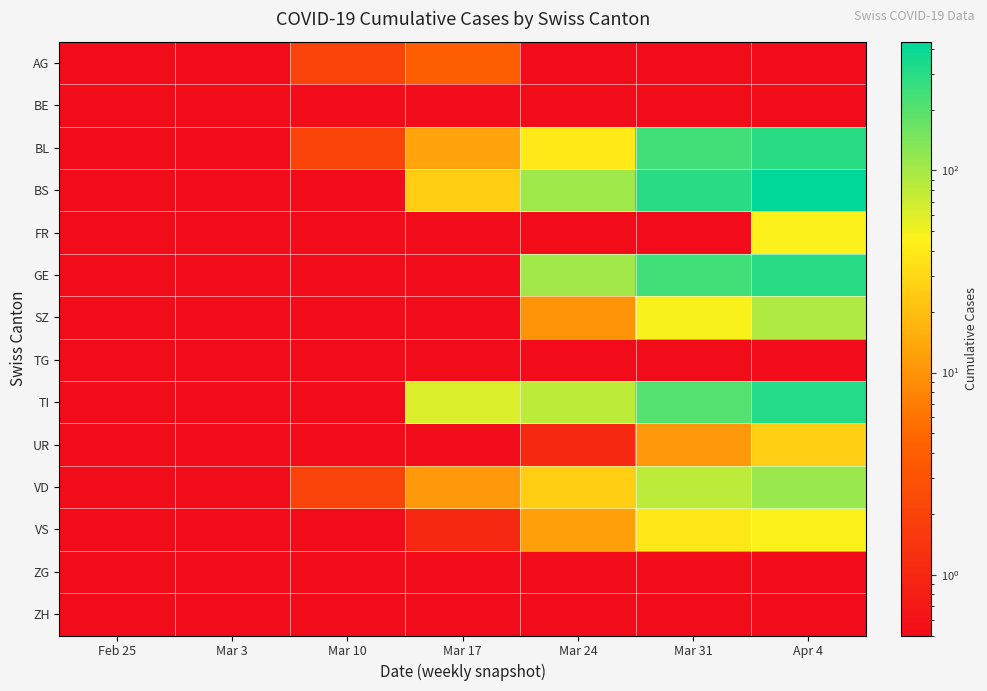

Reading left to right, list all the values displayed in this chart.

AG: Feb 25=0.1	Mar 3=0.1	Mar 10=2.0	Mar 17=4.0	Mar 24=0.1	Mar 31=0.1	Apr 4=0.1
BE: Feb 25=0.1	Mar 3=0.1	Mar 10=0.1	Mar 17=0.1	Mar 24=0.1	Mar 31=0.1	Apr 4=0.1
BL: Feb 25=0.1	Mar 3=0.1	Mar 10=2.0	Mar 17=13.0	Mar 24=40.0	Mar 31=242.0	Apr 4=298.0
BS: Feb 25=0.1	Mar 3=0.1	Mar 10=0.1	Mar 17=25.0	Mar 24=105.0	Mar 31=292.0	Apr 4=434.0
FR: Feb 25=0.1	Mar 3=0.1	Mar 10=0.1	Mar 17=0.1	Mar 24=0.1	Mar 31=0.1	Apr 4=46.0
GE: Feb 25=0.1	Mar 3=0.1	Mar 10=0.1	Mar 17=0.1	Mar 24=103.0	Mar 31=241.0	Apr 4=305.0
SZ: Feb 25=0.1	Mar 3=0.1	Mar 10=0.1	Mar 17=0.1	Mar 24=10.0	Mar 31=48.0	Apr 4=92.0
TG: Feb 25=0.1	Mar 3=0.1	Mar 10=0.1	Mar 17=0.1	Mar 24=0.1	Mar 31=0.1	Apr 4=0.1
TI: Feb 25=0.1	Mar 3=0.1	Mar 10=0.1	Mar 17=62.0	Mar 24=80.0	Mar 31=202.0	Apr 4=314.0
UR: Feb 25=0.1	Mar 3=0.1	Mar 10=0.1	Mar 17=0.1	Mar 24=1.0	Mar 31=11.0	Apr 4=26.0
VD: Feb 25=0.1	Mar 3=0.1	Mar 10=2.0	Mar 17=11.0	Mar 24=25.0	Mar 31=81.0	Apr 4=112.0
VS: Feb 25=0.1	Mar 3=0.1	Mar 10=0.1	Mar 17=1.0	Mar 24=12.0	Mar 31=39.0	Apr 4=46.0
ZG: Feb 25=0.1	Mar 3=0.1	Mar 10=0.1	Mar 17=0.1	Mar 24=0.1	Mar 31=0.1	Apr 4=0.1
ZH: Feb 25=0.1	Mar 3=0.1	Mar 10=0.1	Mar 17=0.1	Mar 24=0.1	Mar 31=0.1	Apr 4=0.1